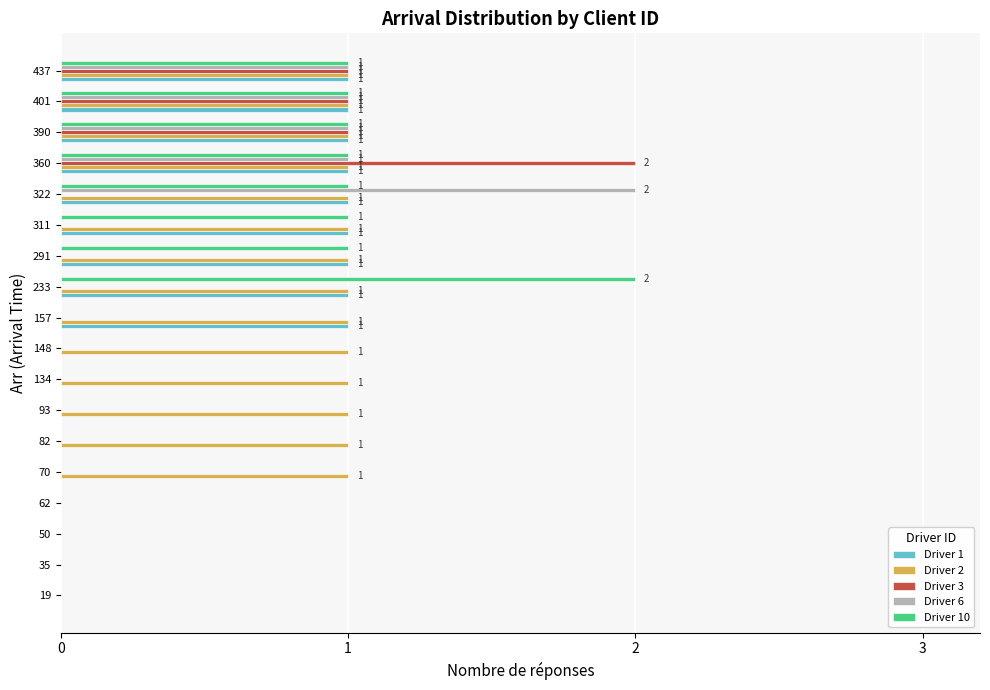

Is the value of Driver 3 at 50 greater than the value of Driver 10 at 233?

No